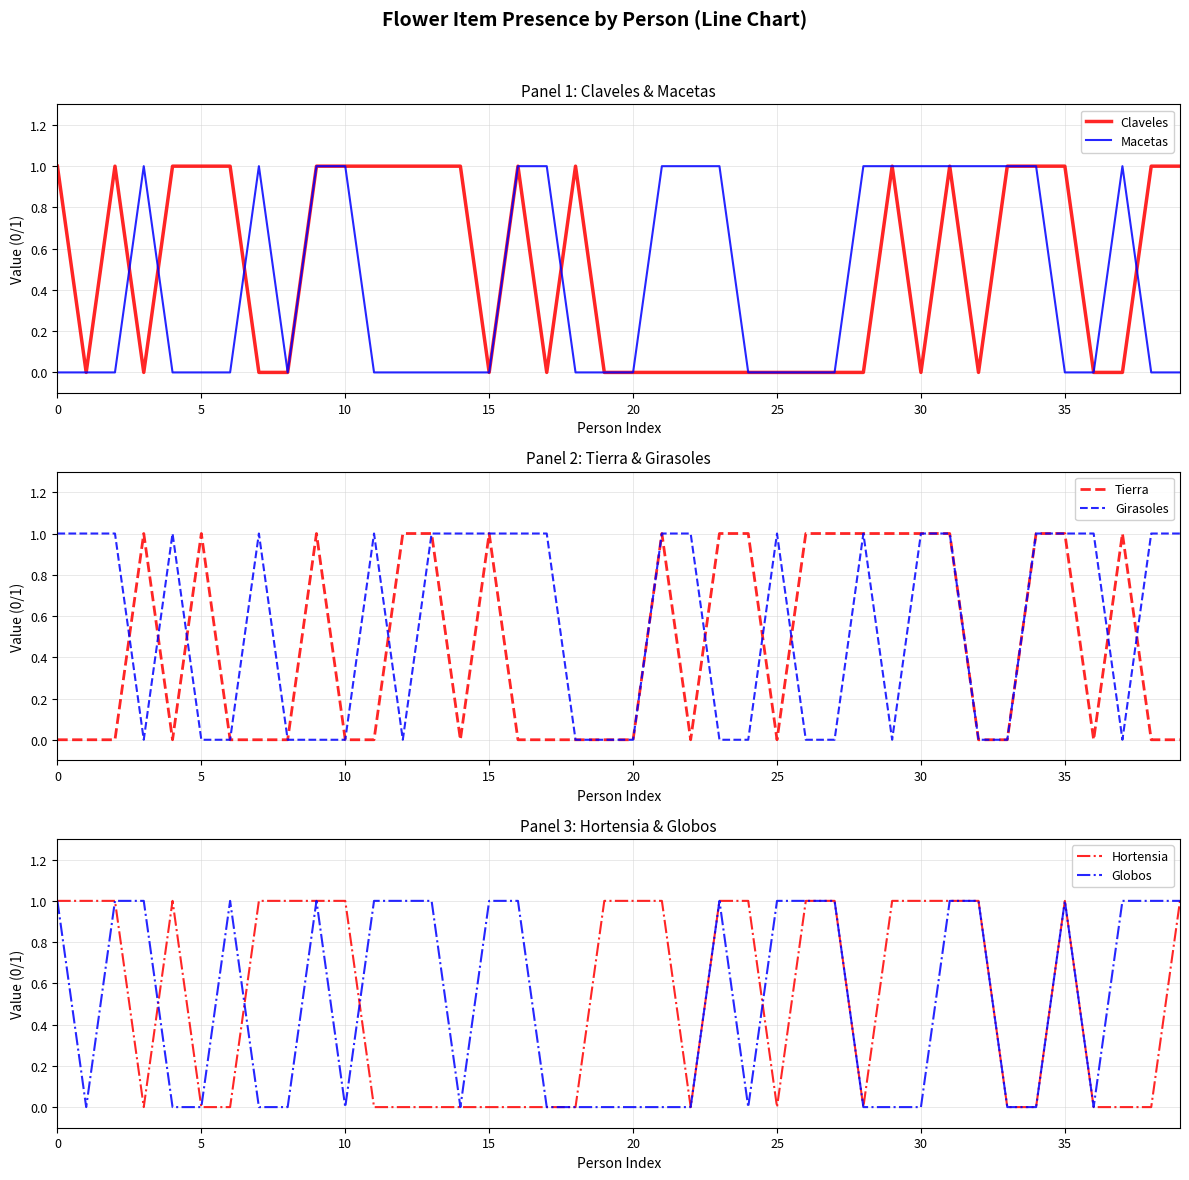

The Girasoles series shows 0 at 0. True or false?

False